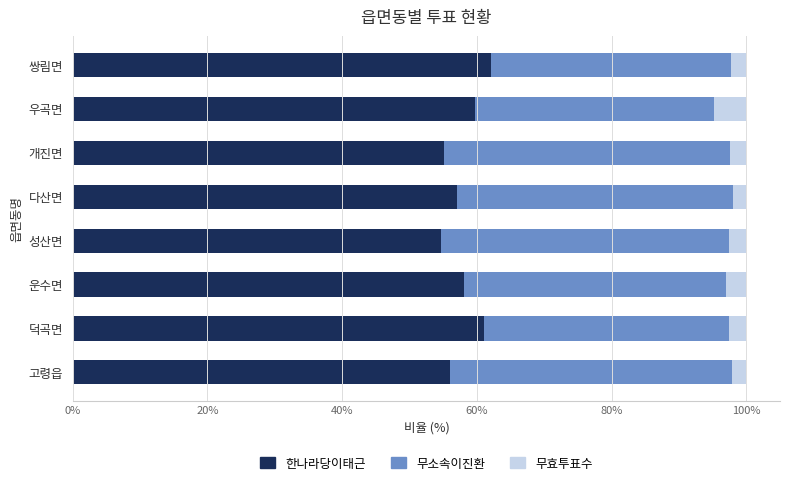

What is the lowest value of the 한나라당이태근 series?

54.7